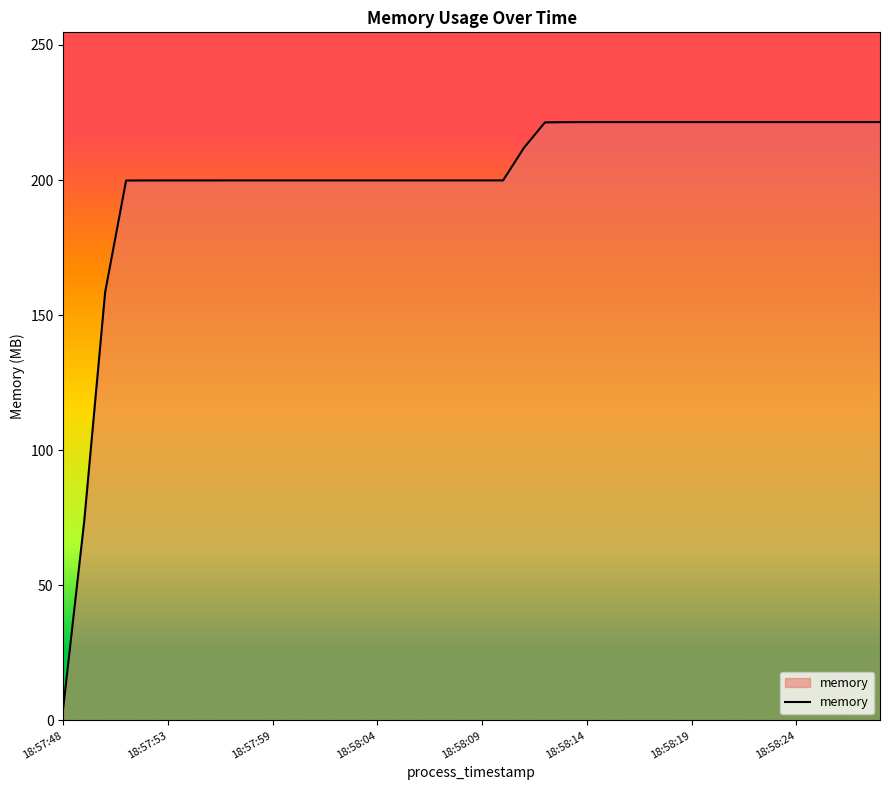

What is the difference between the maximum and minimum values?

216.7